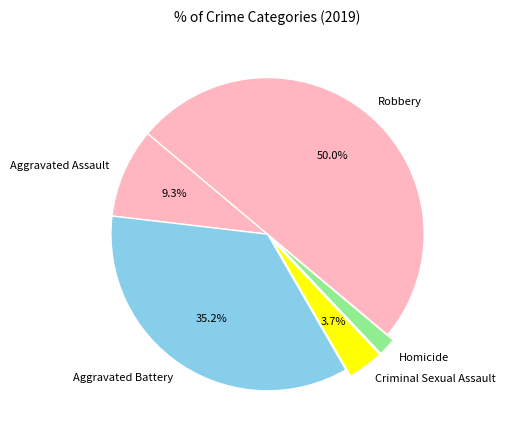

Between Criminal Sexual Assault and Robbery, which is larger?

Robbery